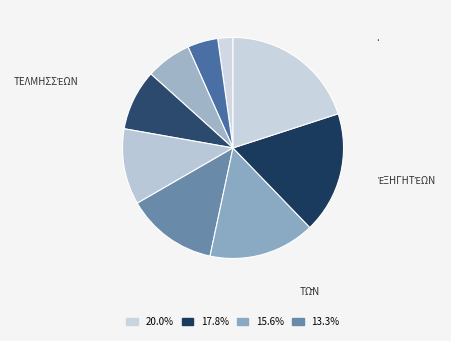

Count the number of slices in the pie.

9